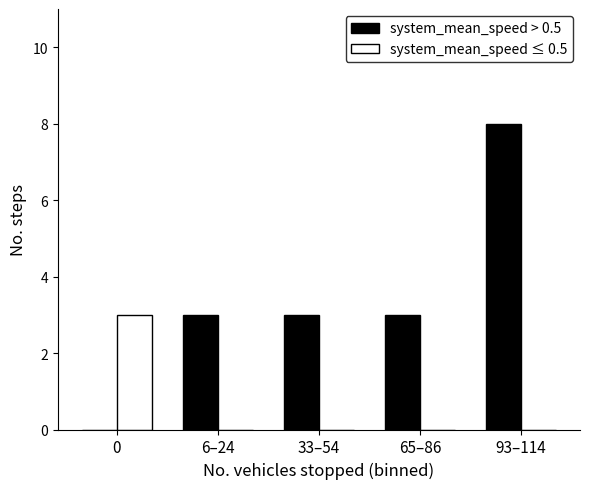

How many distinct data groups are displayed?

2